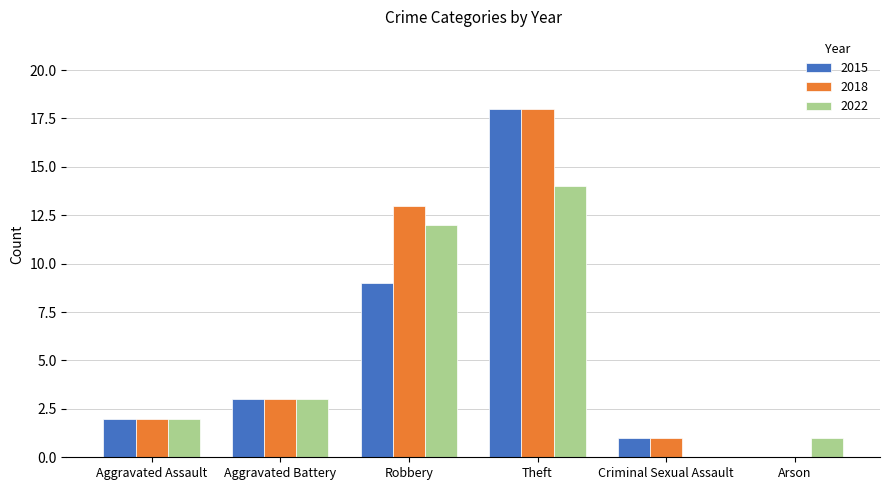

What is the sum of all 2015 values?

33